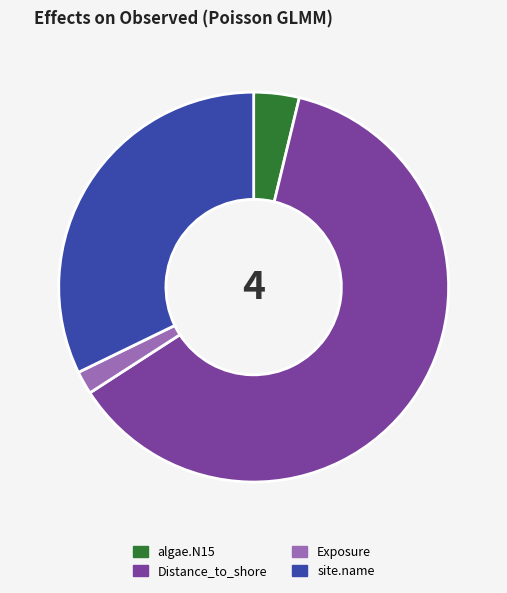

Which category has the biggest portion of the pie?

Distance_to_shore